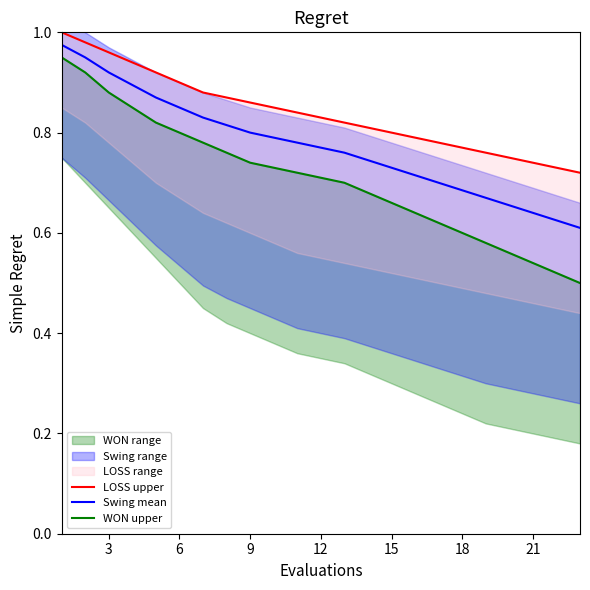

True or false: LOSS upper and WON upper cross at least once.

False